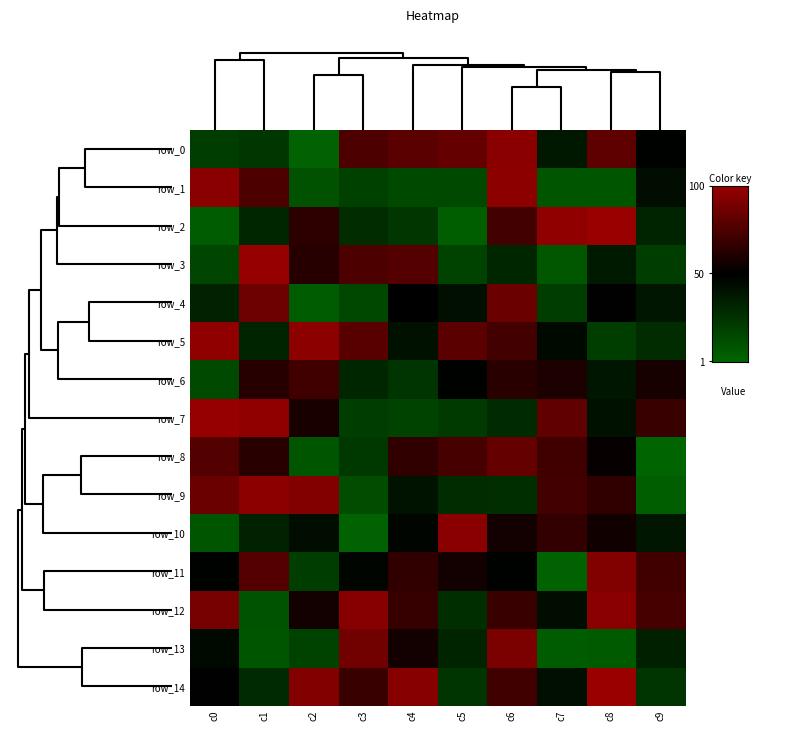

Reading right to left, what are all the values shown in this chart?

row_0: c9=49	c8=81	c7=39	c6=95	c5=83	c4=80	c3=75	c2=3	c1=24	c0=21
row_1: c9=44	c8=9	c7=9	c6=96	c5=15	c4=15	c3=19	c2=11	c1=75	c0=95
row_2: c9=33	c8=100	c7=97	c6=72	c5=5	c4=24	c3=29	c2=65	c1=32	c0=6
row_3: c9=21	c8=38	c7=8	c6=32	c5=18	c4=78	c3=75	c2=63	c1=99	c0=17
row_4: c9=40	c8=50	c7=21	c6=85	c5=43	c4=51	c3=16	c2=6	c1=86	c0=34
row_5: c9=29	c8=20	c7=46	c6=72	c5=80	c4=42	c3=79	c2=96	c1=33	c0=97
row_6: c9=58	c8=40	c7=60	c6=64	c5=49	c4=25	c3=32	c2=71	c1=63	c0=15
row_7: c9=69	c8=42	c7=82	c6=30	c5=22	c4=18	c3=21	c2=59	c1=97	c0=99
row_8: c9=2	c8=53	c7=71	c6=83	c5=73	c4=66	c3=23	c2=9	c1=64	c0=77
row_9: c9=5	c8=66	c7=72	c6=28	c5=29	c4=41	c3=13	c2=93	c1=96	c0=85
row_10: c9=40	c8=56	c7=67	c6=57	c5=95	c4=48	c3=3	c2=44	c1=34	c0=9
row_11: c9=71	c8=92	c7=3	c6=49	c5=57	c4=66	c3=48	c2=21	c1=78	c0=49
row_12: c9=73	c8=95	c7=44	c6=69	c5=28	c4=68	c3=94	c2=57	c1=10	c0=89
row_13: c9=35	c8=7	c7=6	c6=90	c5=33	c4=57	c3=87	c2=18	c1=9	c0=46
row_14: c9=25	c8=100	c7=43	c6=71	c5=25	c4=94	c3=69	c2=93	c1=30	c0=50